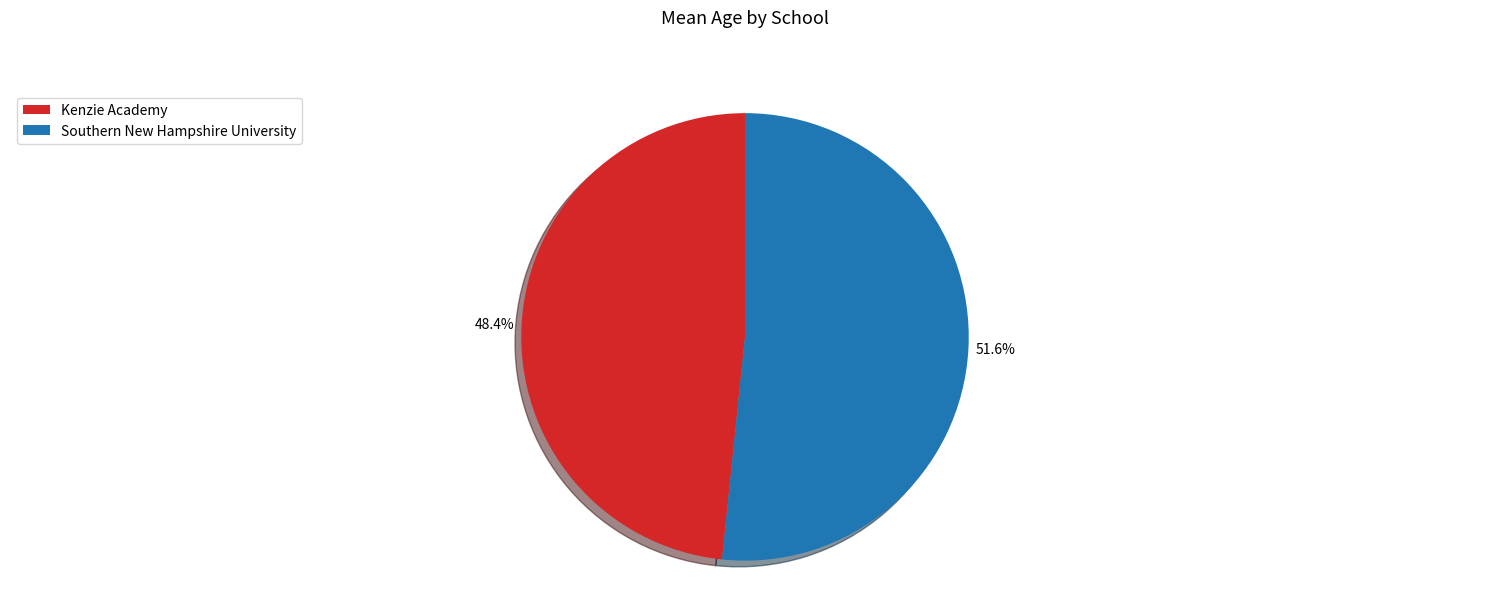

Is it true that Southern New Hampshire University is 52% of the pie?

True